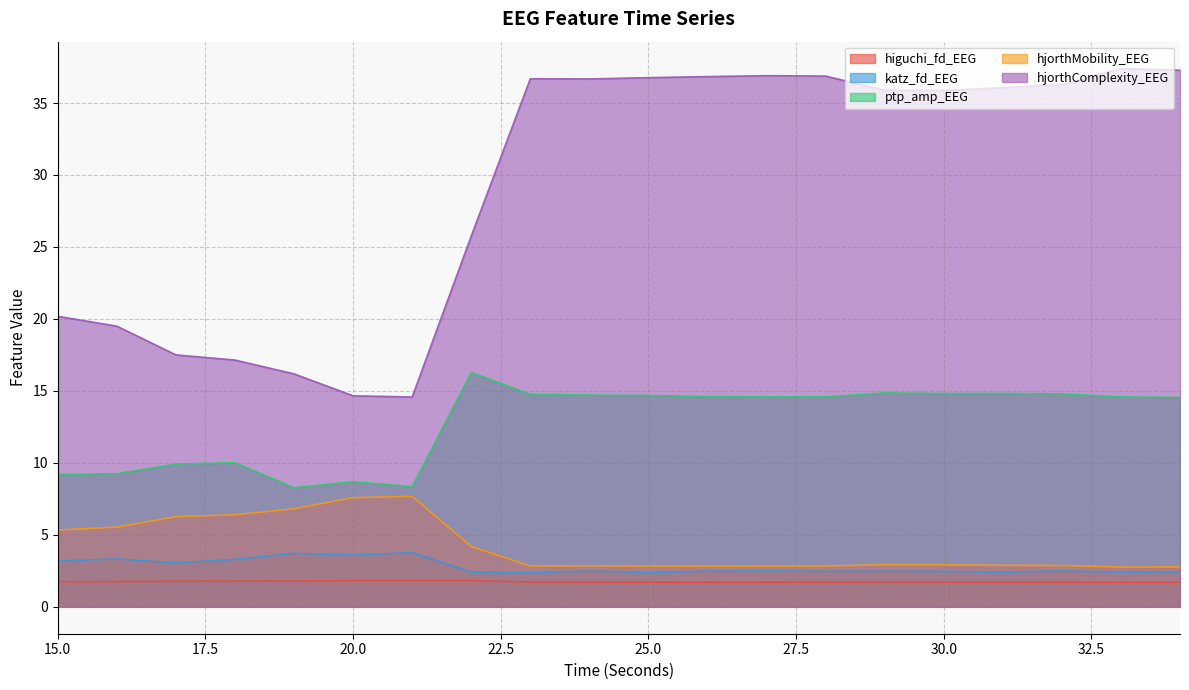

What is the lowest value of the ptp_amp_EEG series?

8.3